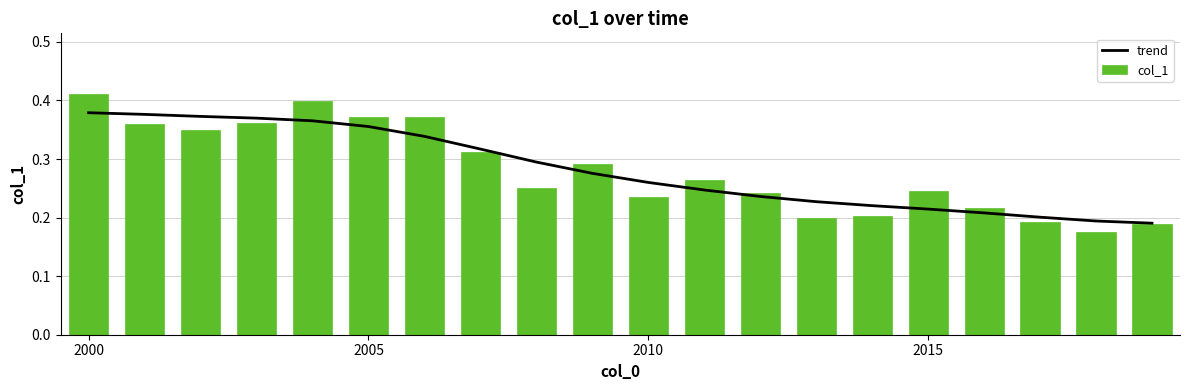

What is the lowest value of the trend series?

0.2